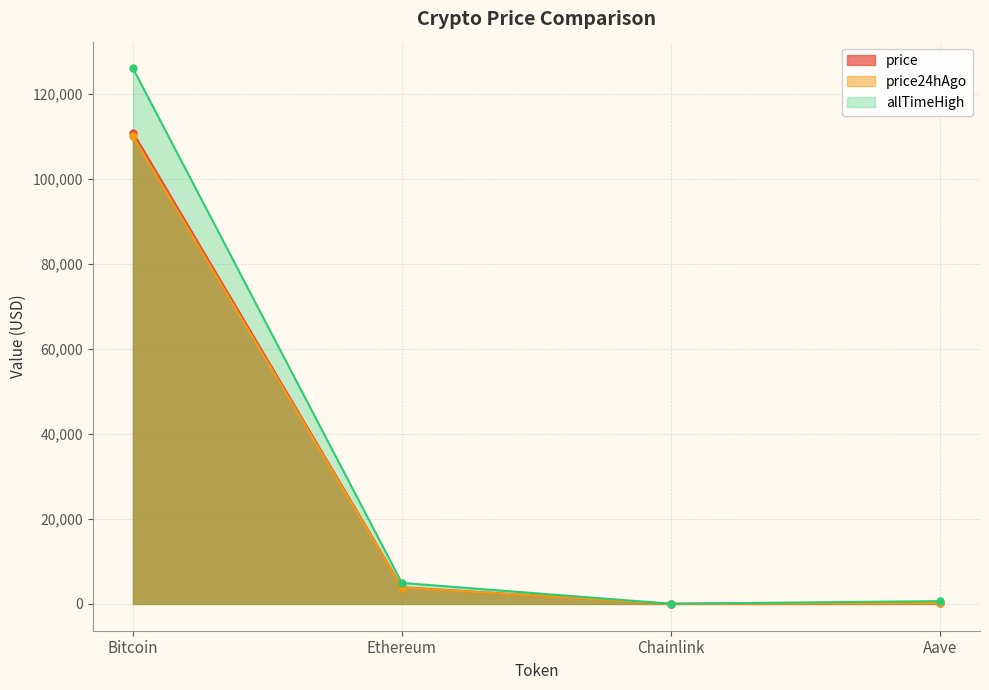

True or false: price and allTimeHigh cross at least once.

False